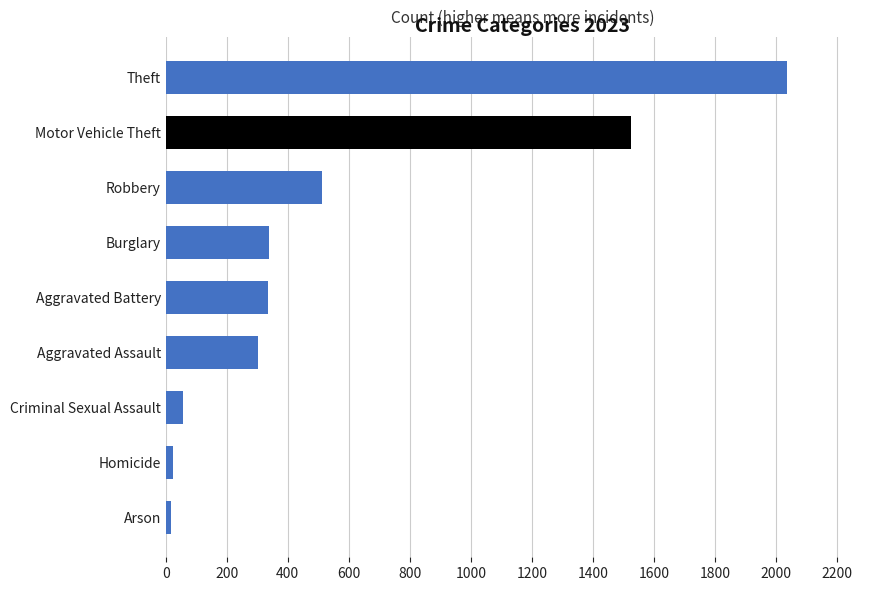

What is the greatest value displayed?

2036